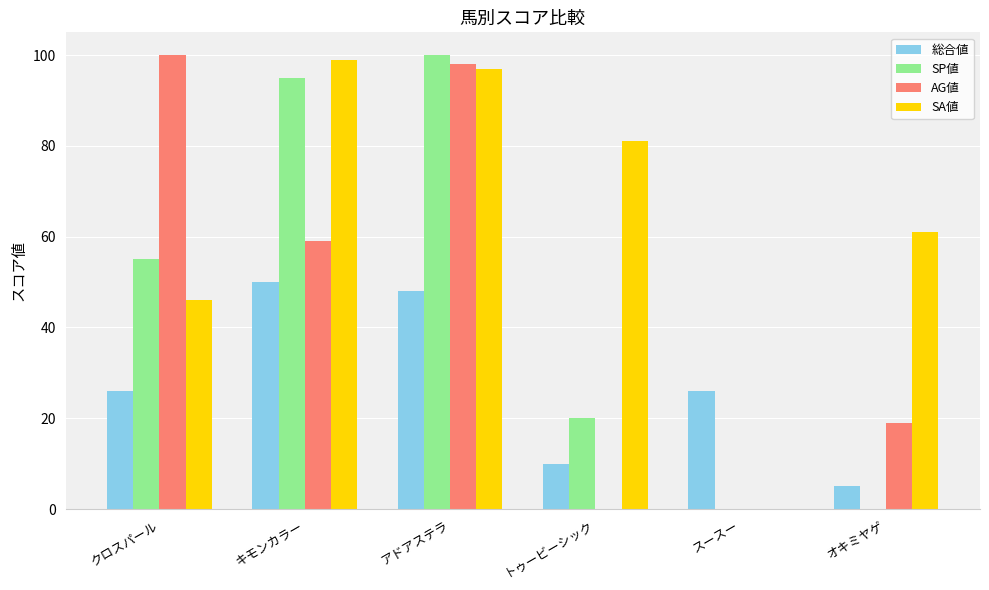

The 総合値 series shows 9 at クロスパール. True or false?

False